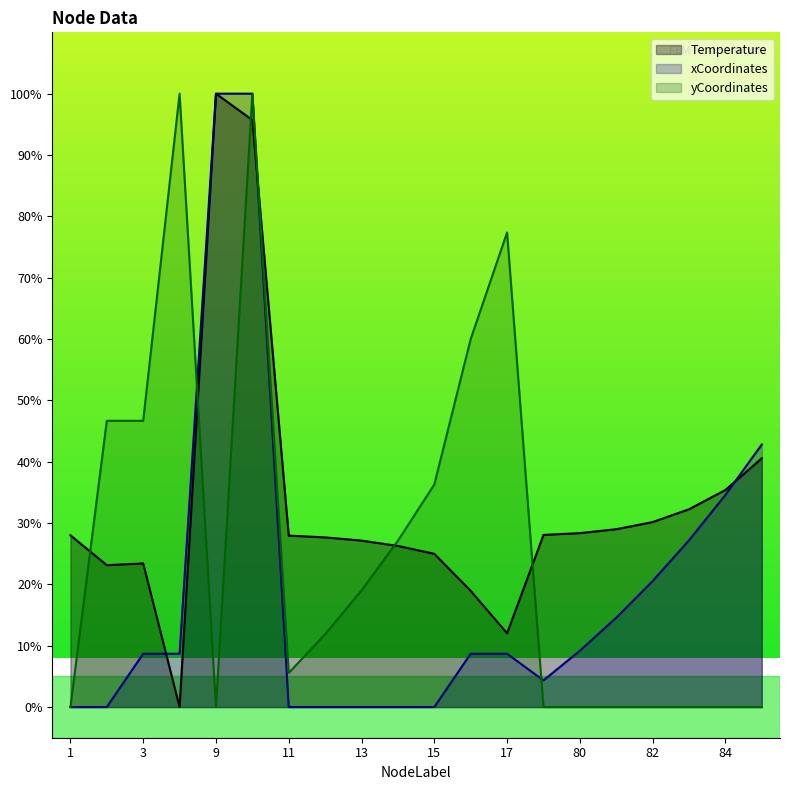

What is the greatest value displayed?

100.0